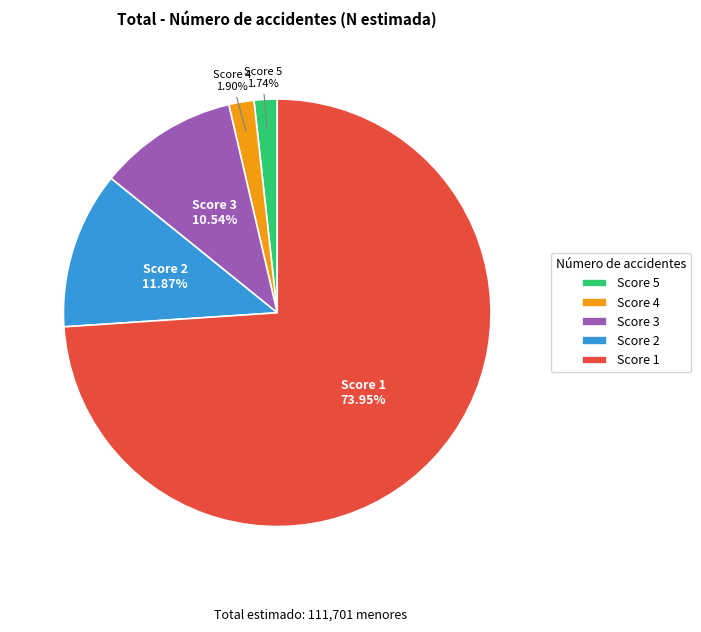

Between Score 1 and Score 4, which is larger?

Score 1